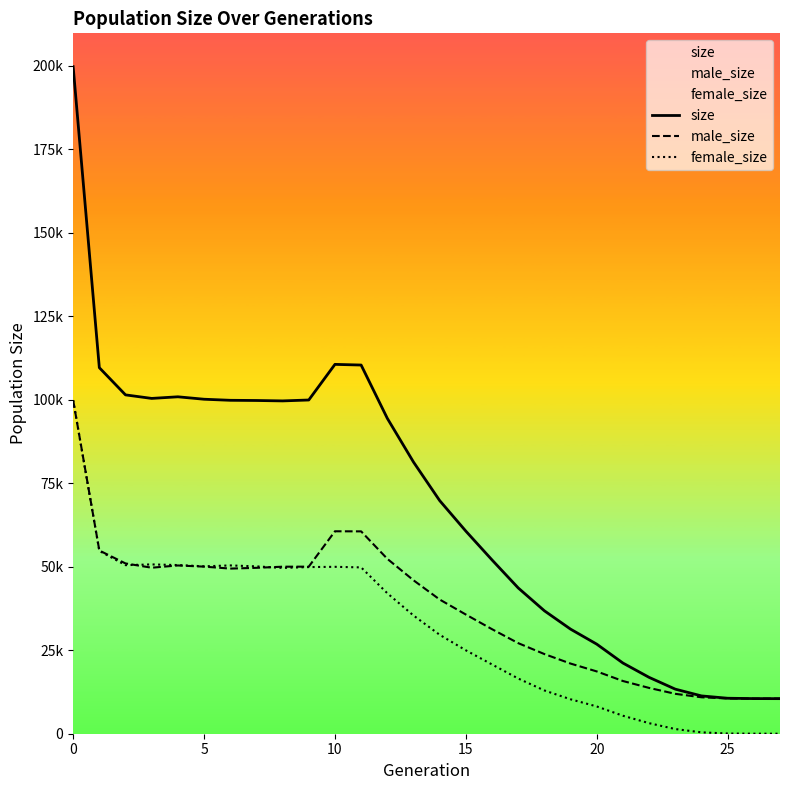

What is the maximum value for female_size?

99830